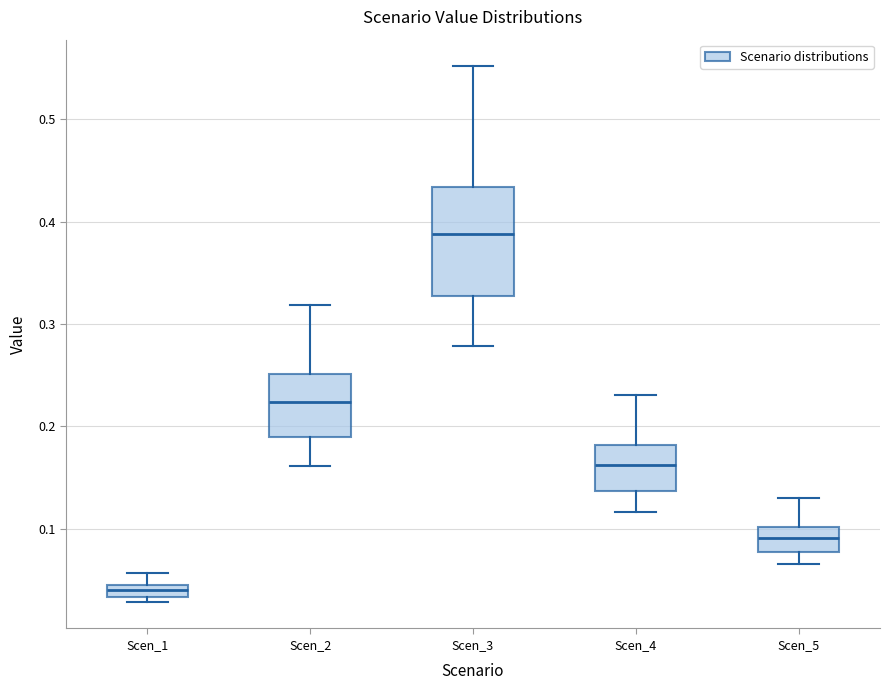

Which box has the highest median line?

Scen_3